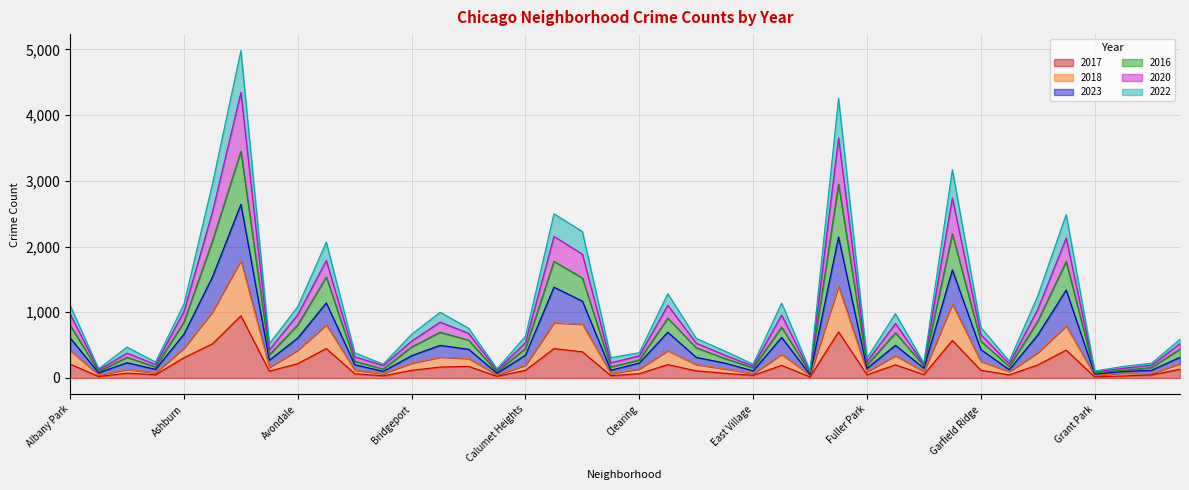

What value does the 2017 series have at East Side?

72